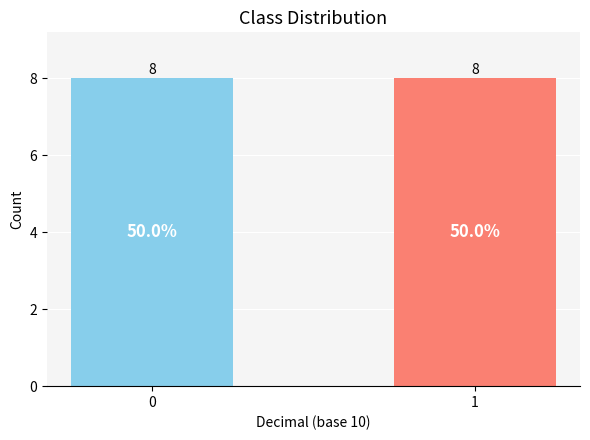

Rank the categories by value from lowest to highest.

1, 0